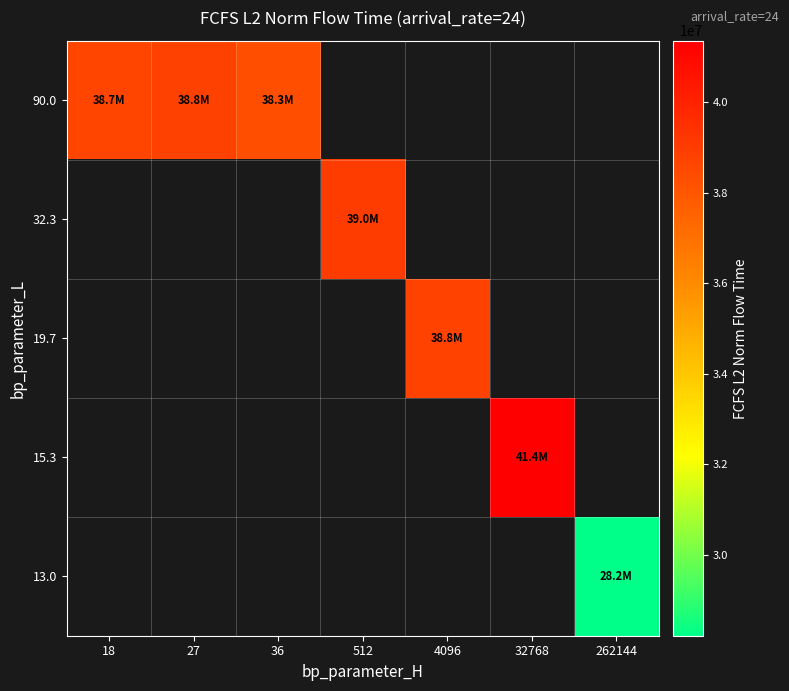

Count the number of data series in this chart.

5